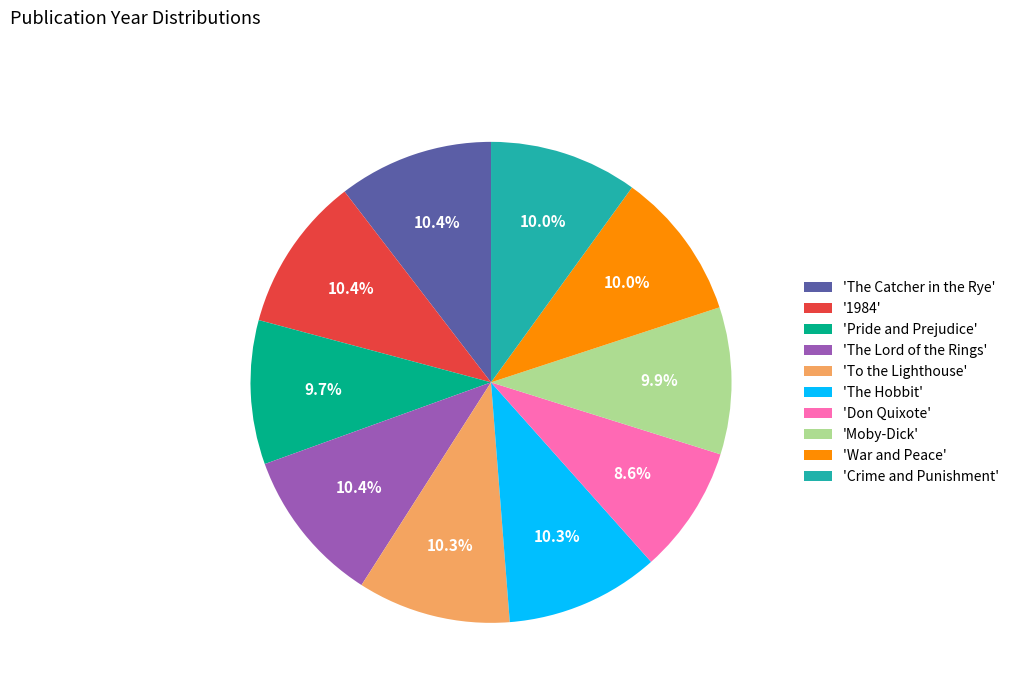

To the nearest percent, what is the average slice percentage?

10%